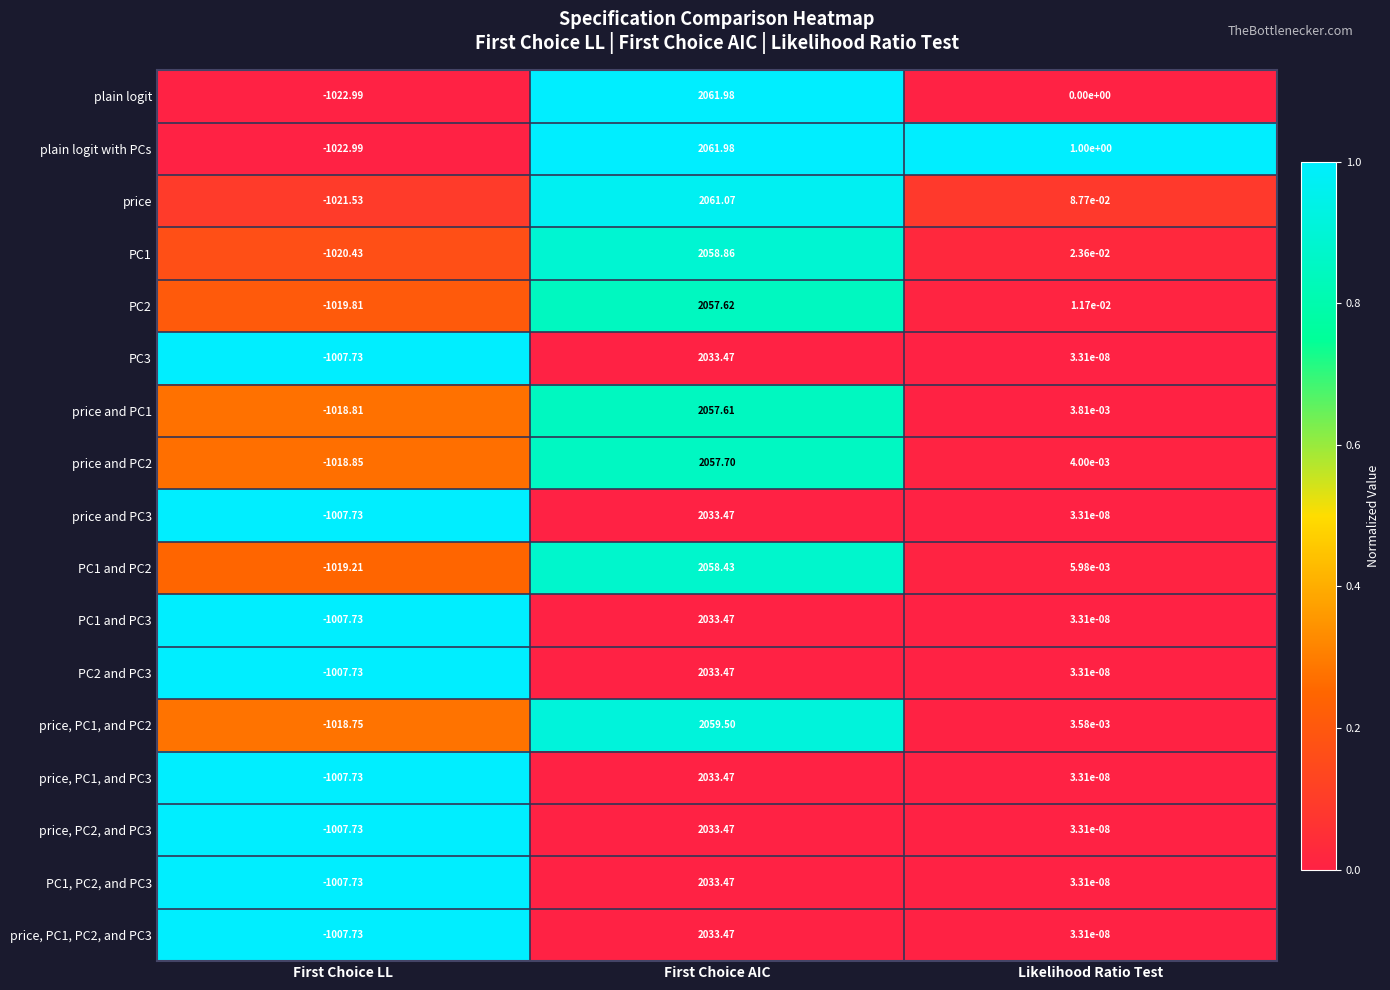

Which series changed the most between First Choice AIC and Likelihood Ratio Test?

plain logit